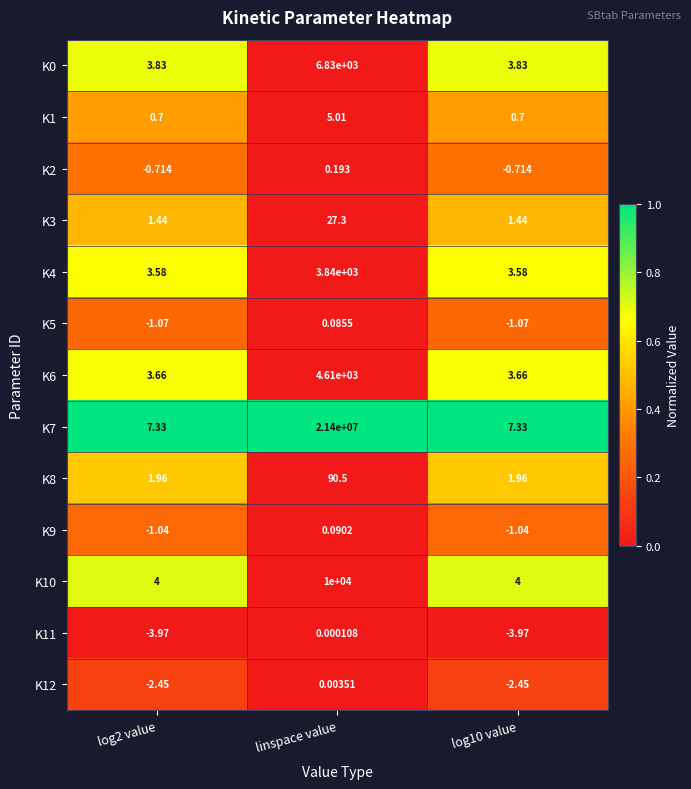

Which category has the highest value in the K1 series?

linspace value